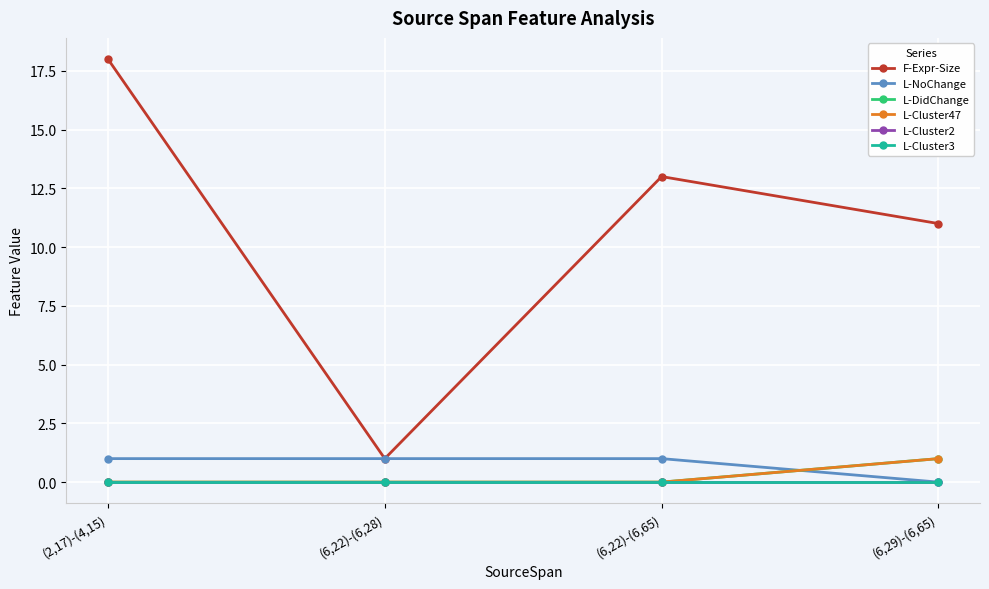

At how many categories does at least one series exceed 9?

3